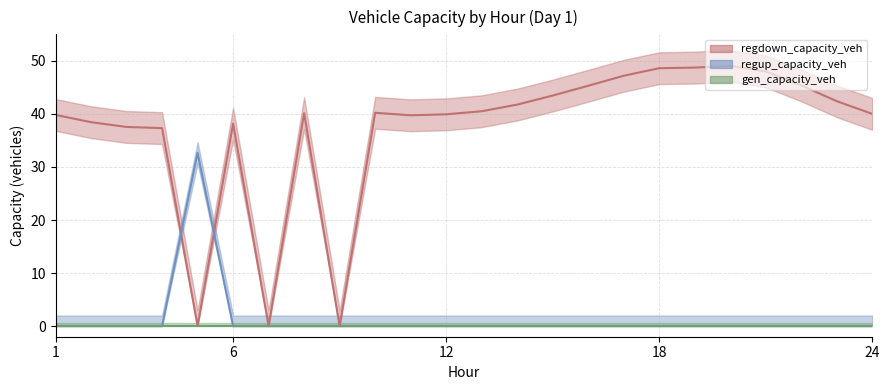

Which series changed the most between 8 and 21?

regdown_capacity_veh